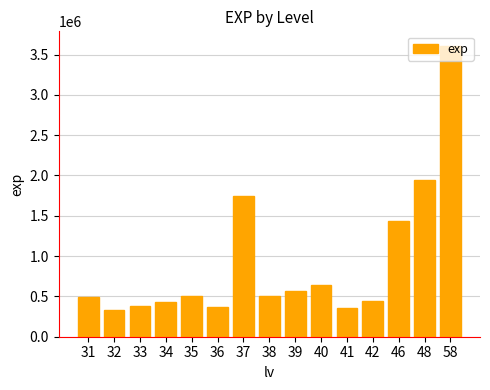

How many values are below 499543?

7